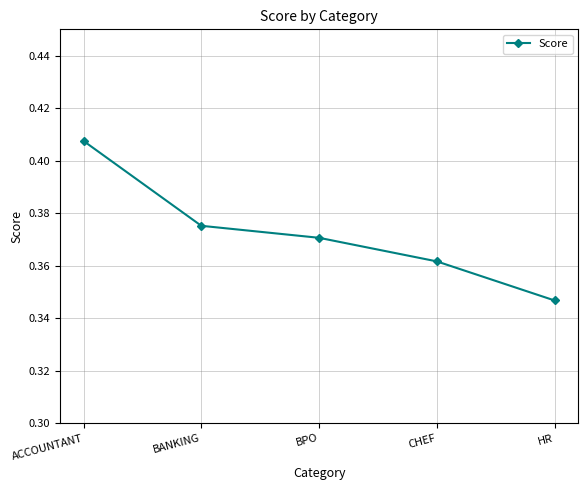

How many lines are shown in the chart?

1